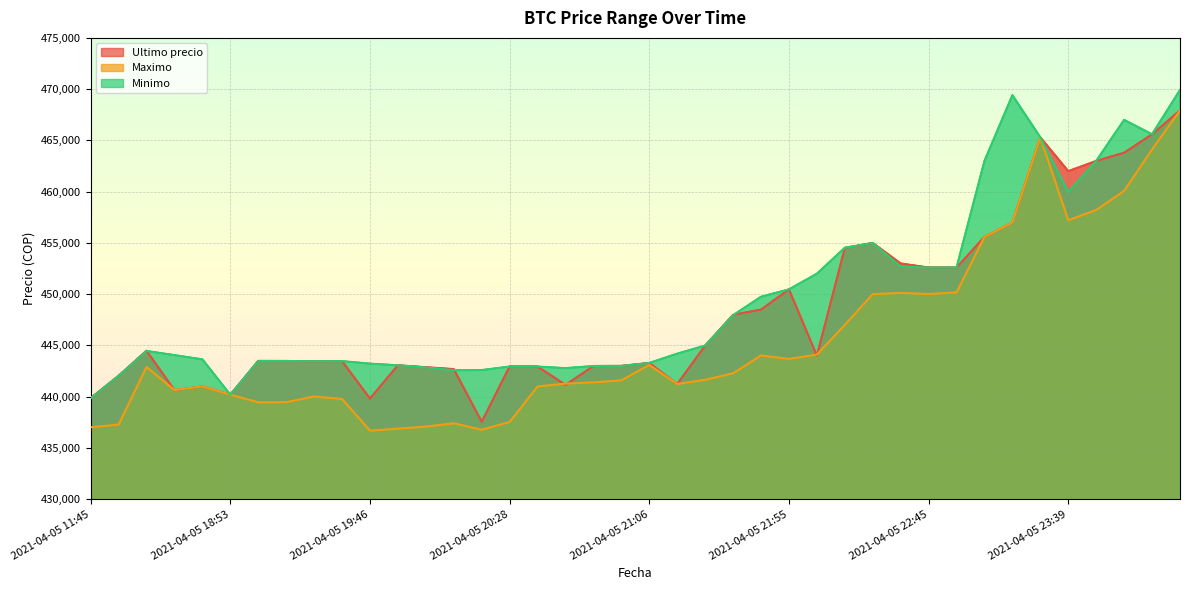

At which category is the sum across all series the highest?

2021-04-06 00:42